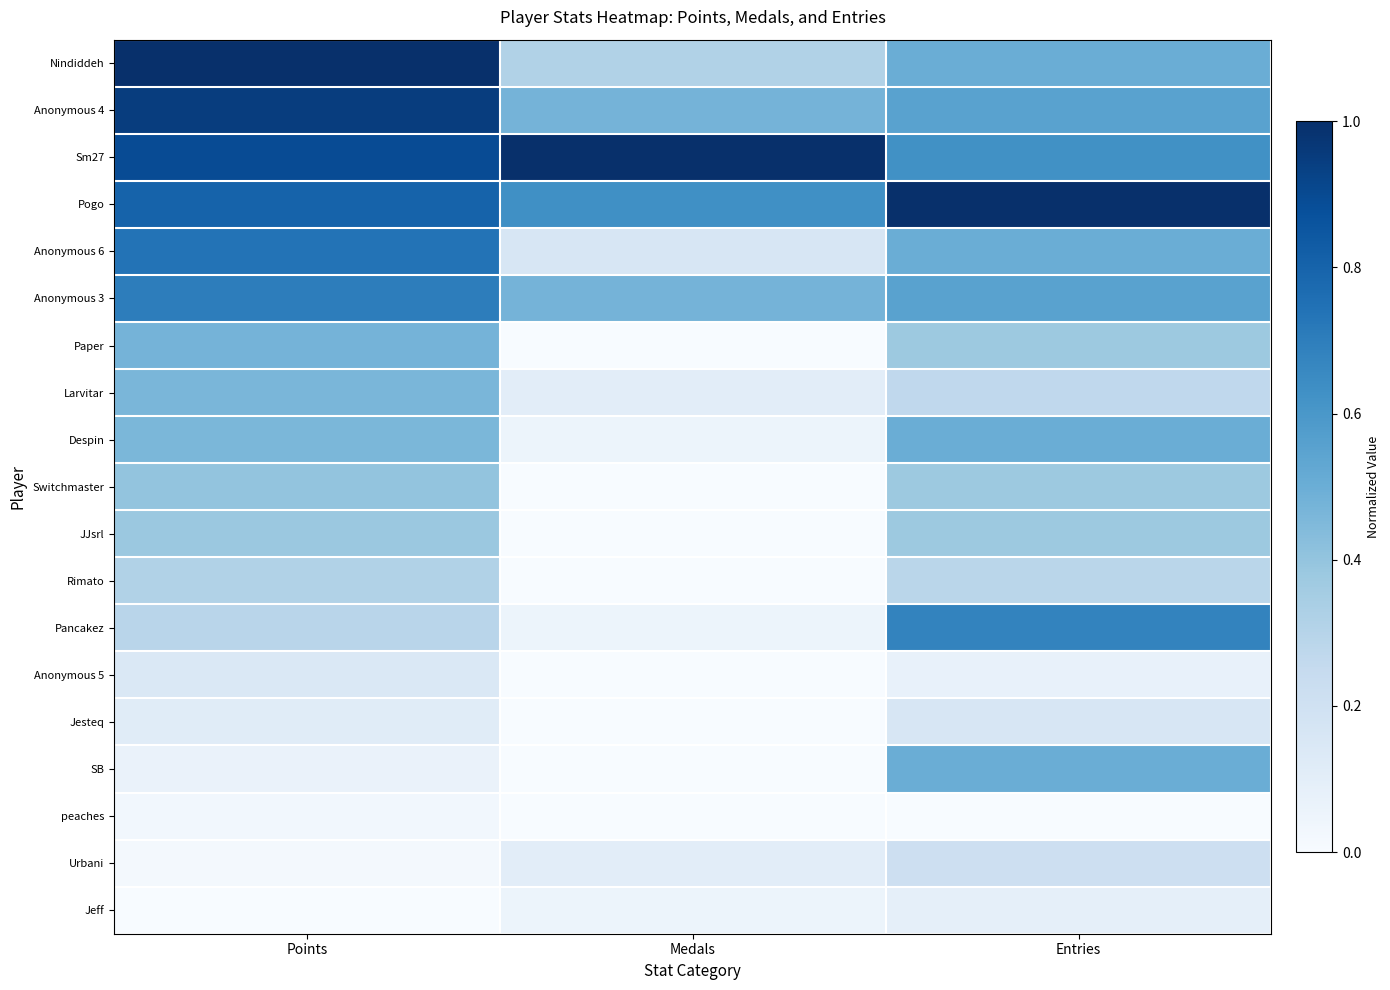

How many distinct data groups are displayed?

19